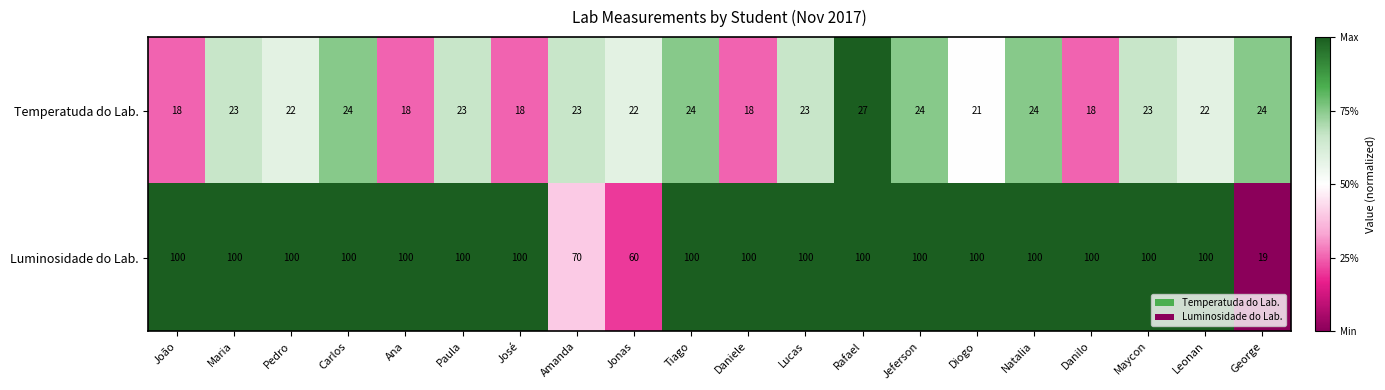

Which series has the largest range (max minus min)?

Luminosidade do Lab.